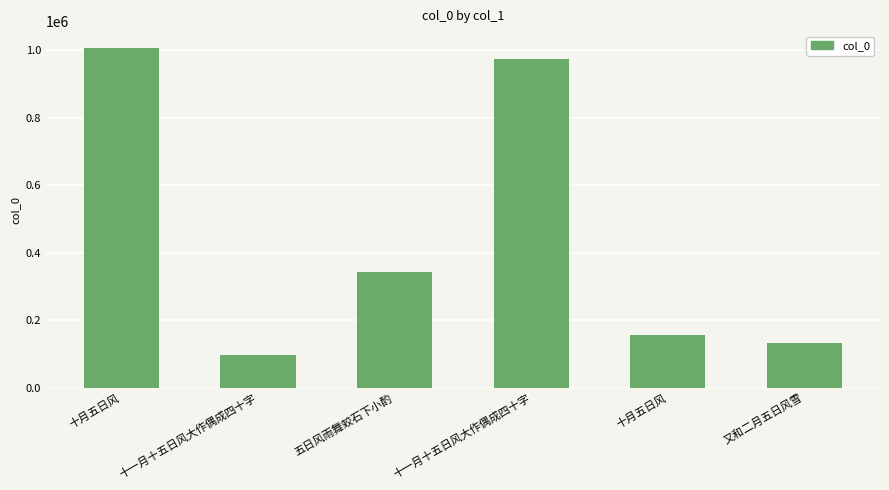

True or false: the data shows 134247 at 又和二月五日风雪.

True